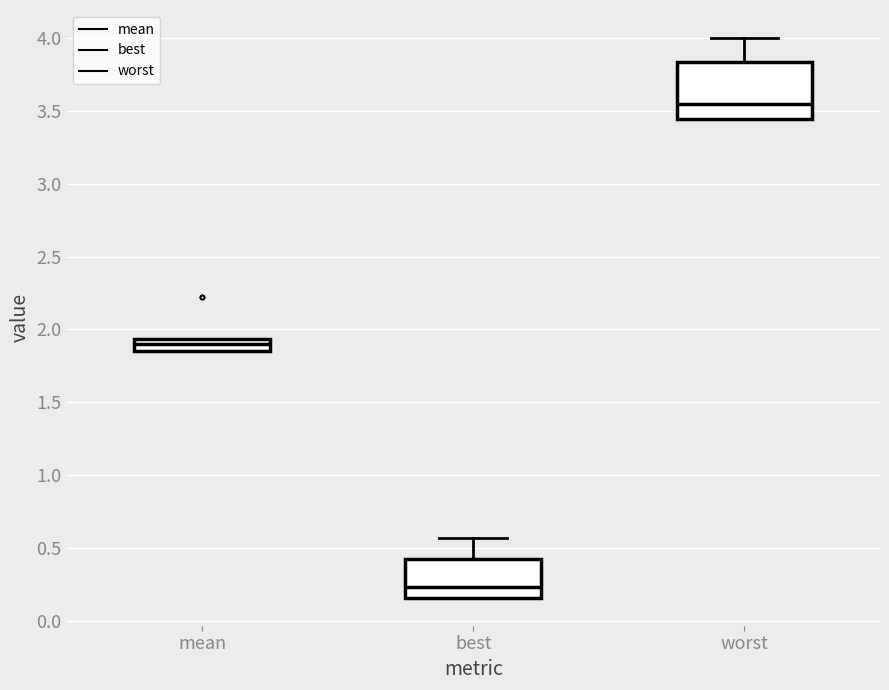

Which box has the lowest median line?

best